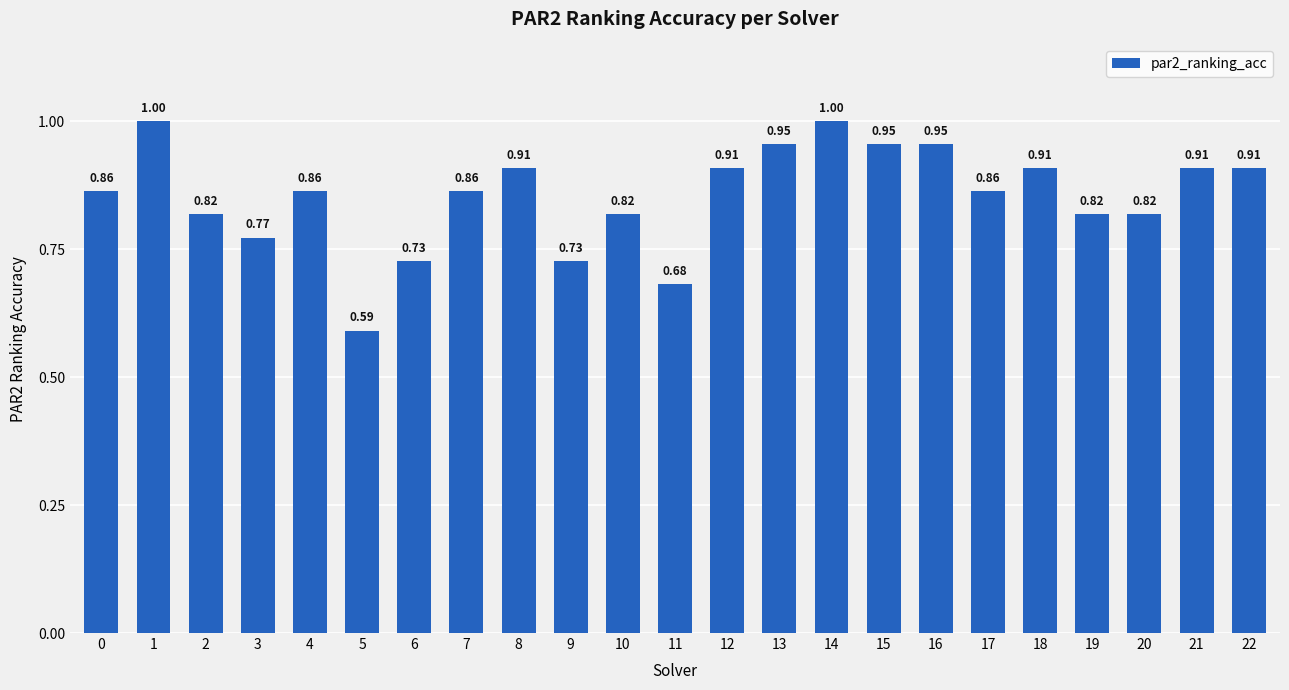

What is the sum of the values at 16 and 19?

1.8